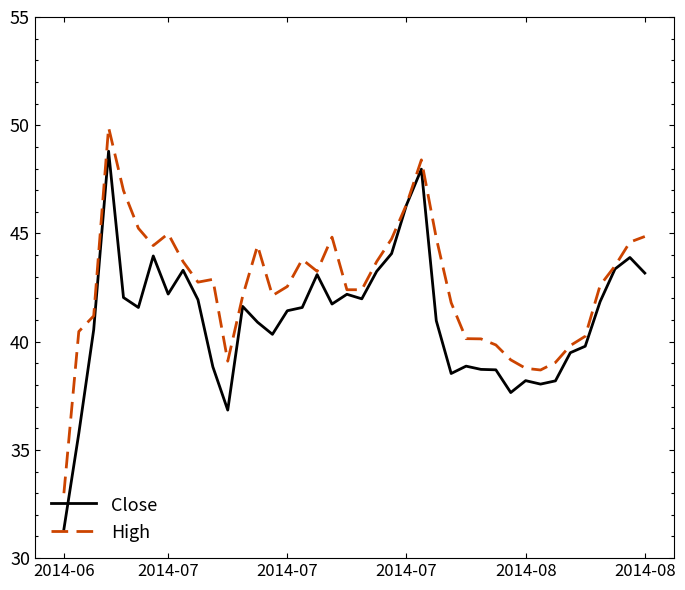

Which series has the largest range (max minus min)?

Close